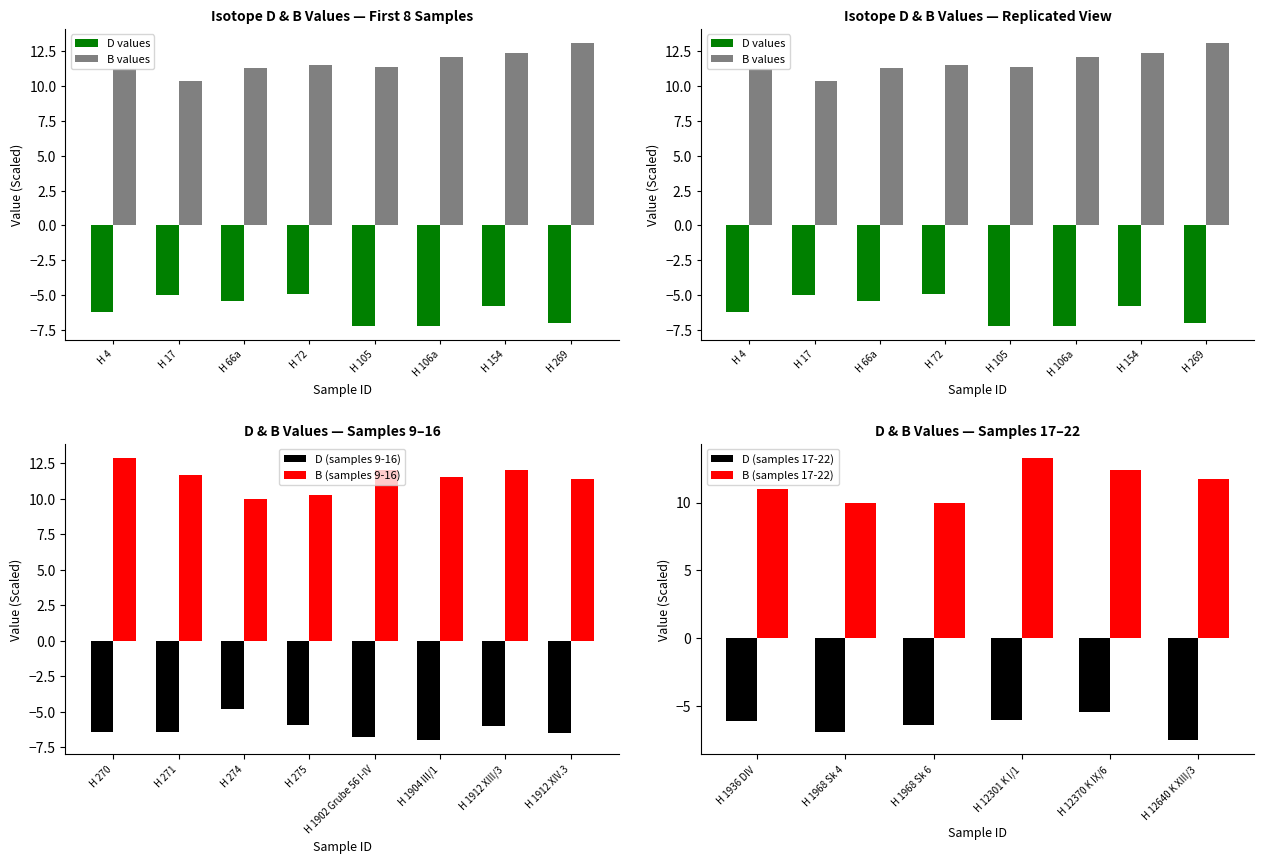

Between H 154 and H 12640 K XIII/3, which series saw the biggest shift?

D